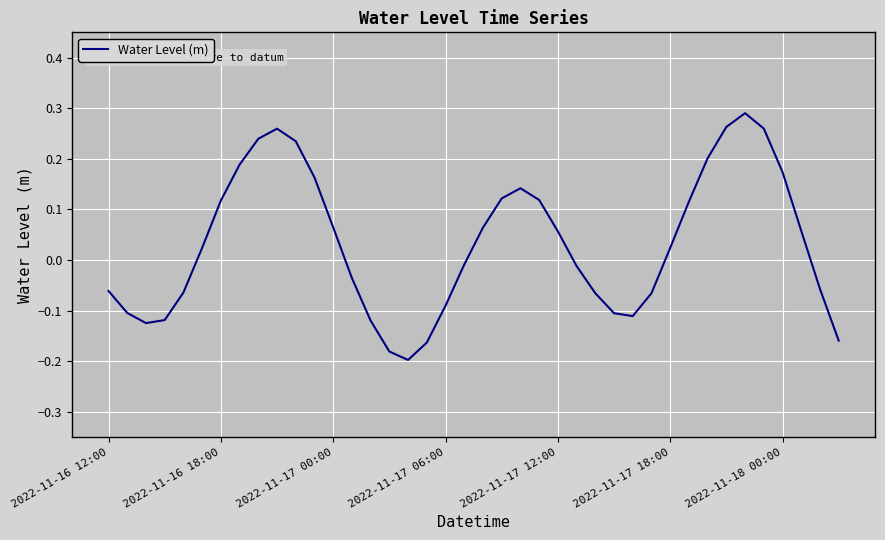

What is the value of the 29th point from the left?

-0.1